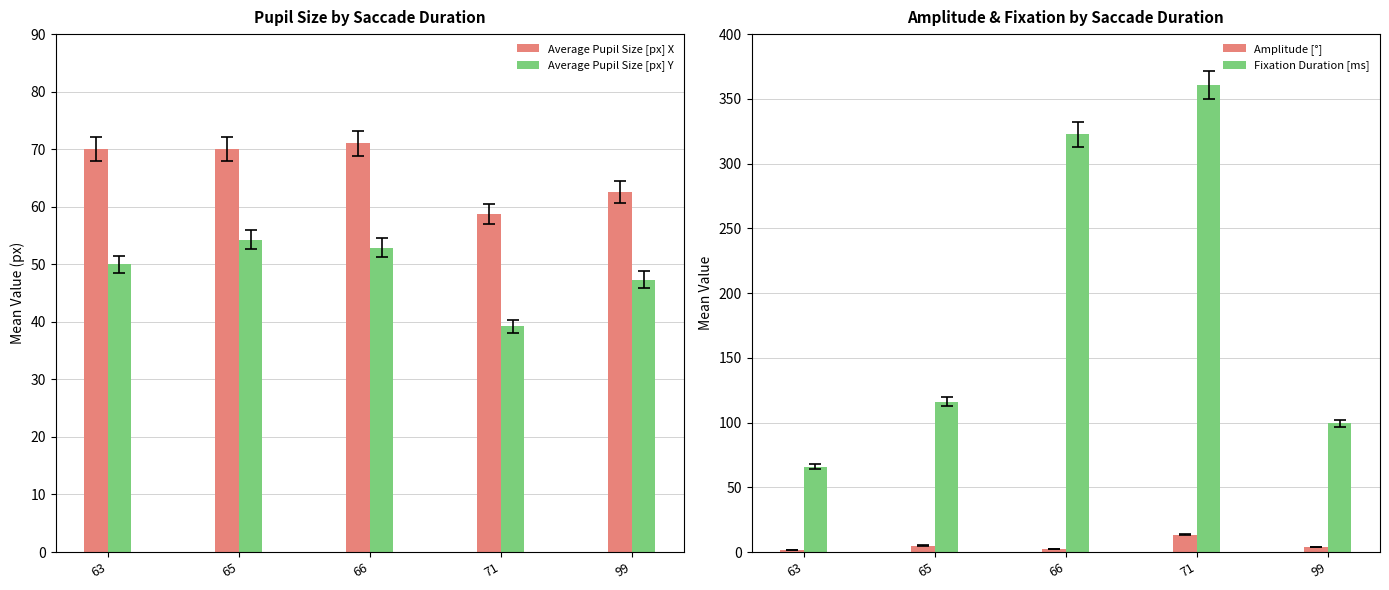

How many values in the Average Pupil Size [px] X series exceed 70?

2